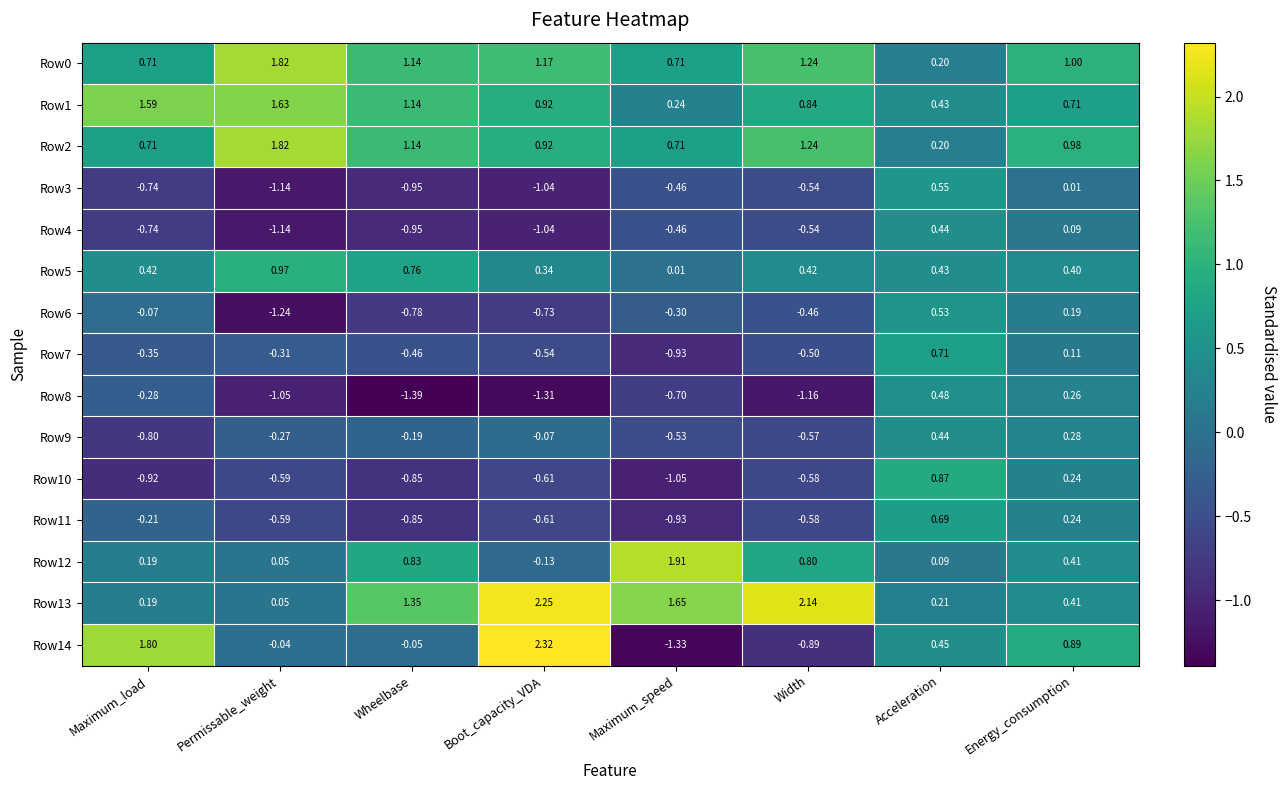

Which label corresponds to the smallest value in the chart?

Wheelbase